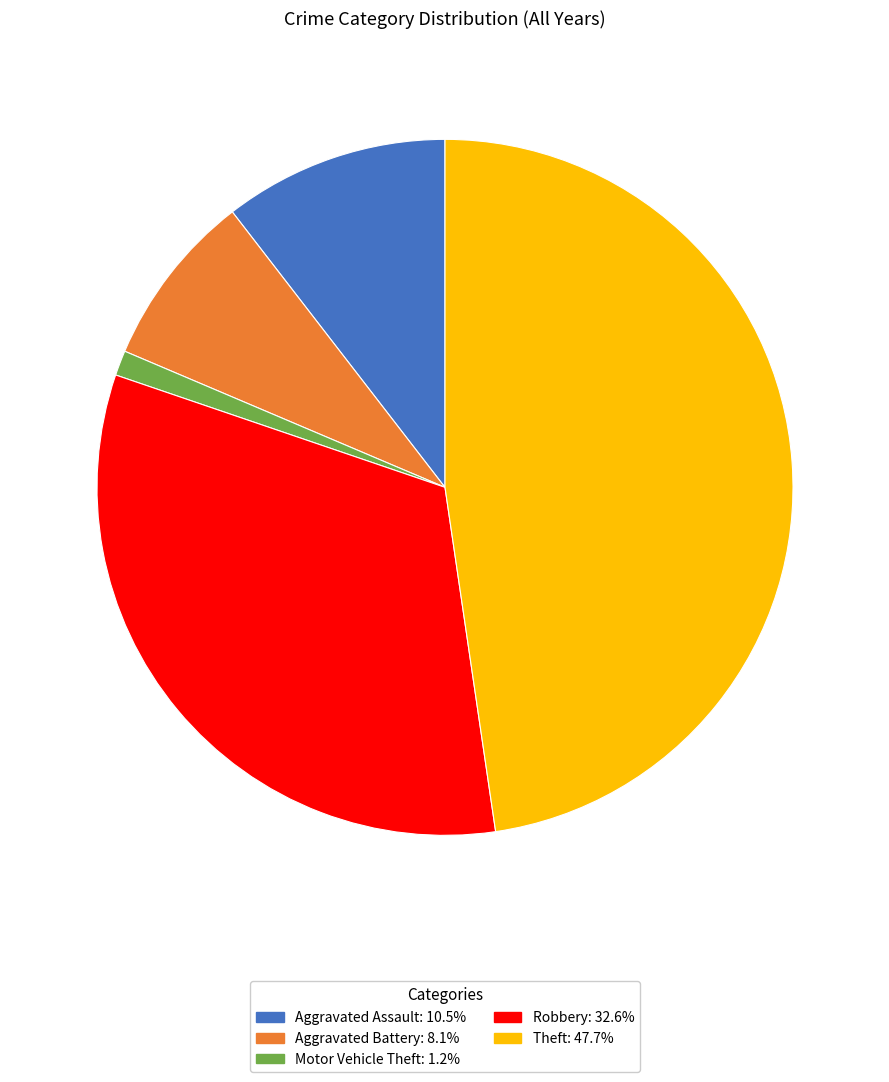

Rank the categories by value from lowest to highest.

Motor Vehicle Theft, Aggravated Battery, Aggravated Assault, Robbery, Theft